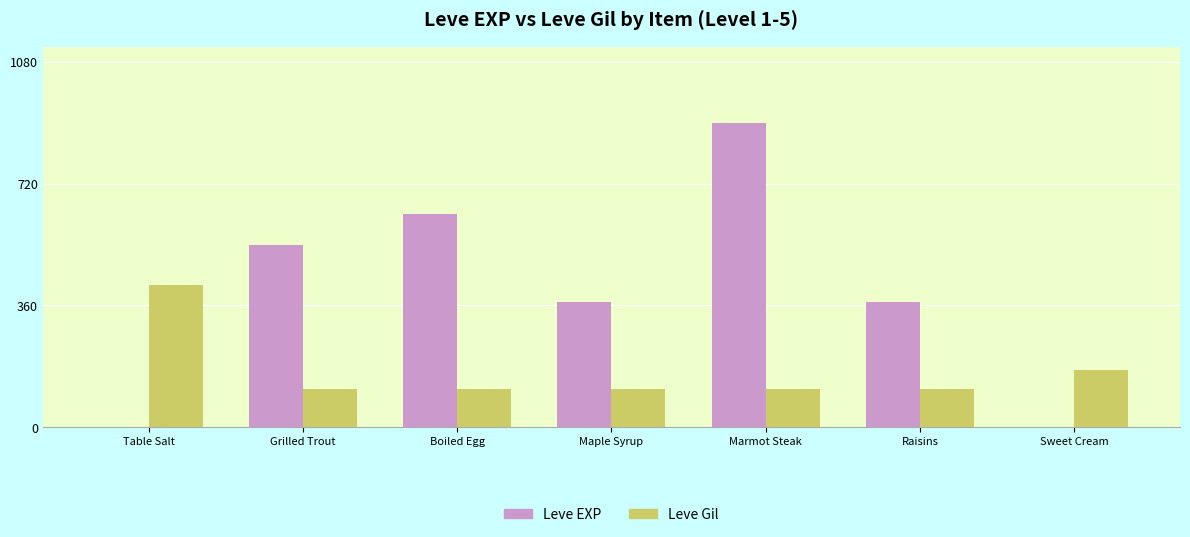

Is it true that Leve Gil equals 170 at Sweet Cream?

True